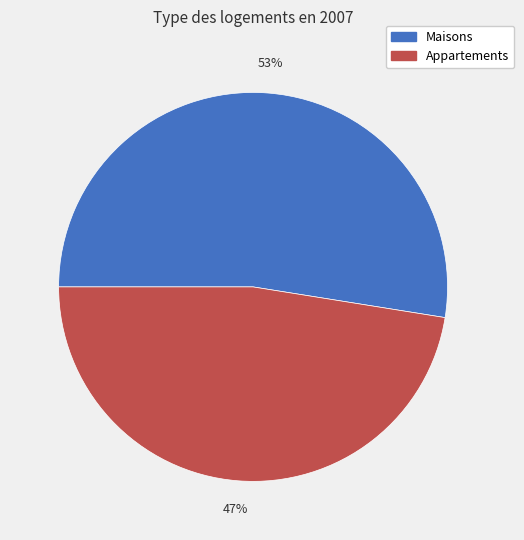

To the nearest percent, what is the average slice percentage?

50%